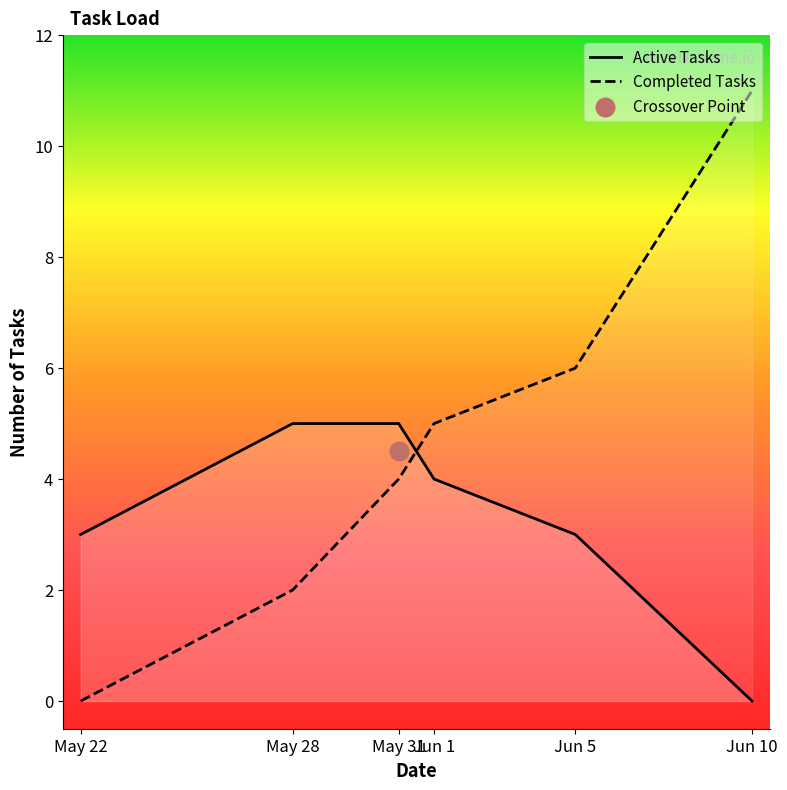

What is the total value across all series at May 22?

3